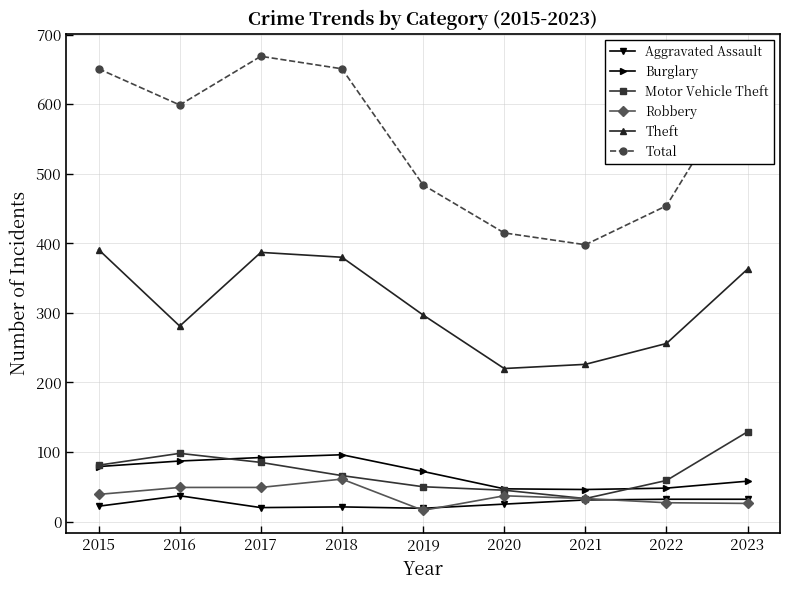

Count the number of data series in this chart.

6